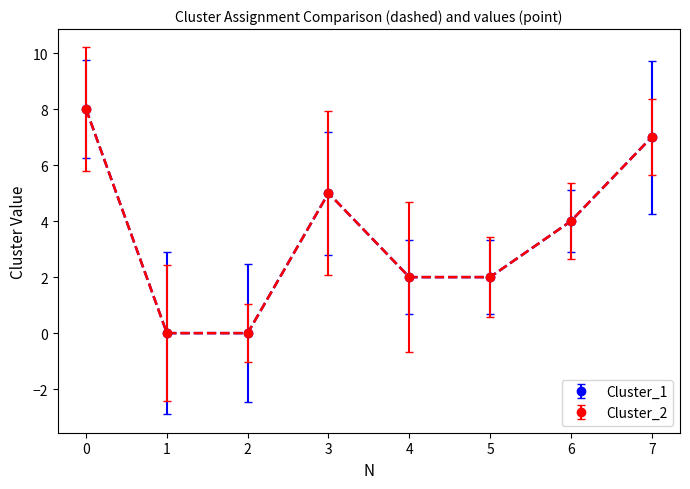

Reading right to left, extract all data points from this chart.

Cluster_1: 7	4	2	2	5	0	0	8
Cluster_2: 7	4	2	2	5	0	0	8